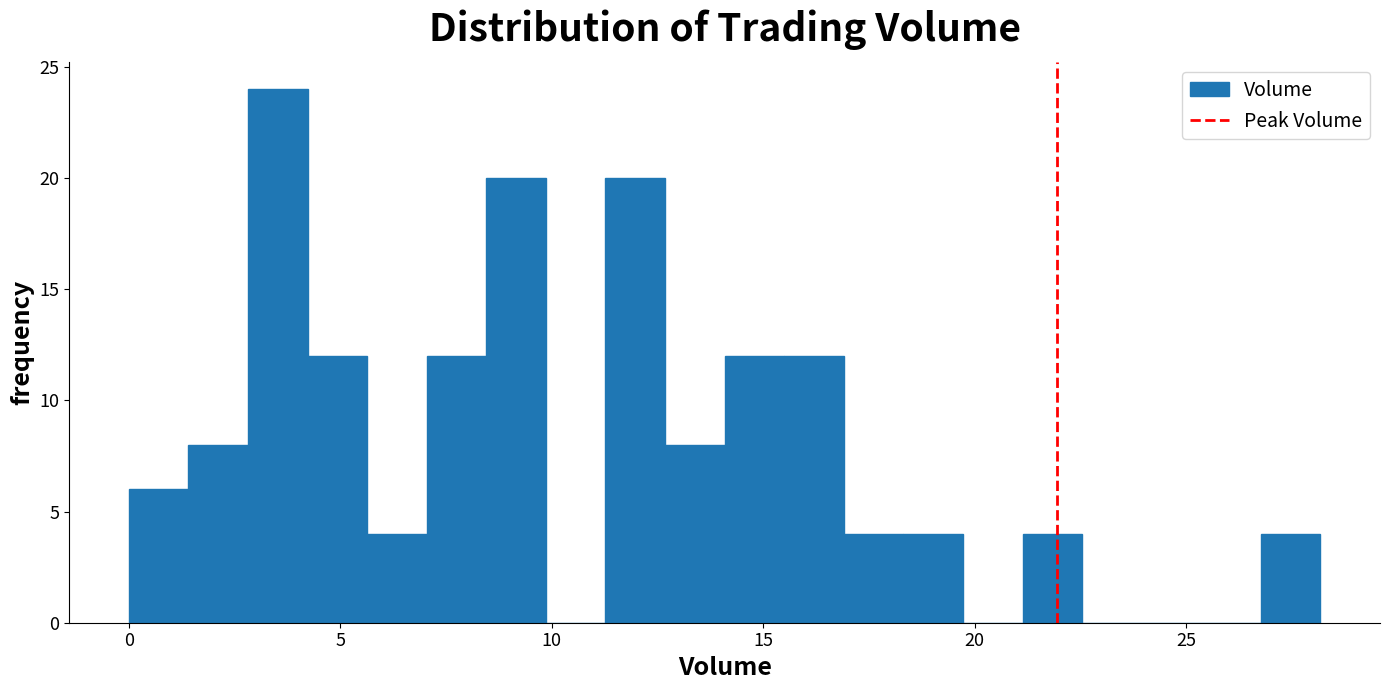

Read against the x-axis, roughly where is the centre of the tallest bar?

3.5